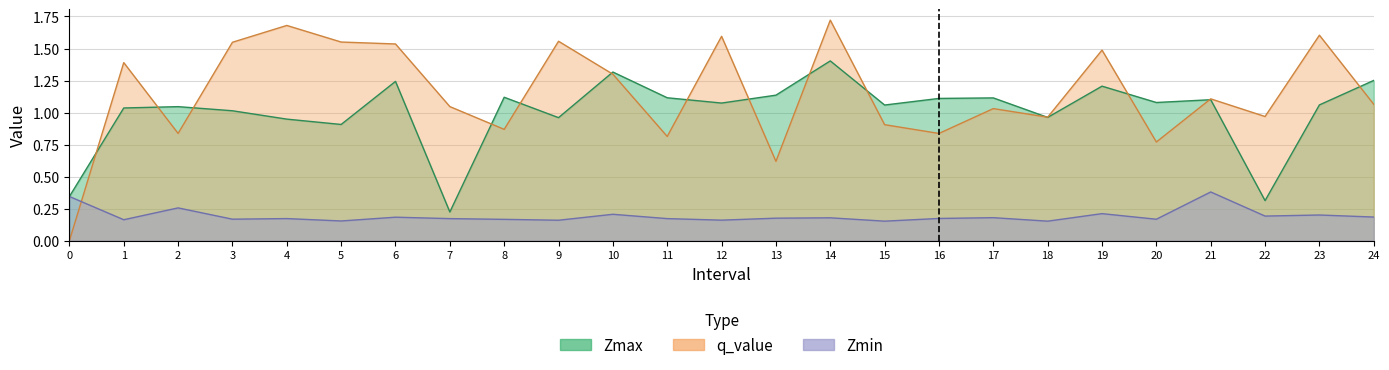

Which series ends up on top after the final intersection of q_value and Zmin?

q_value